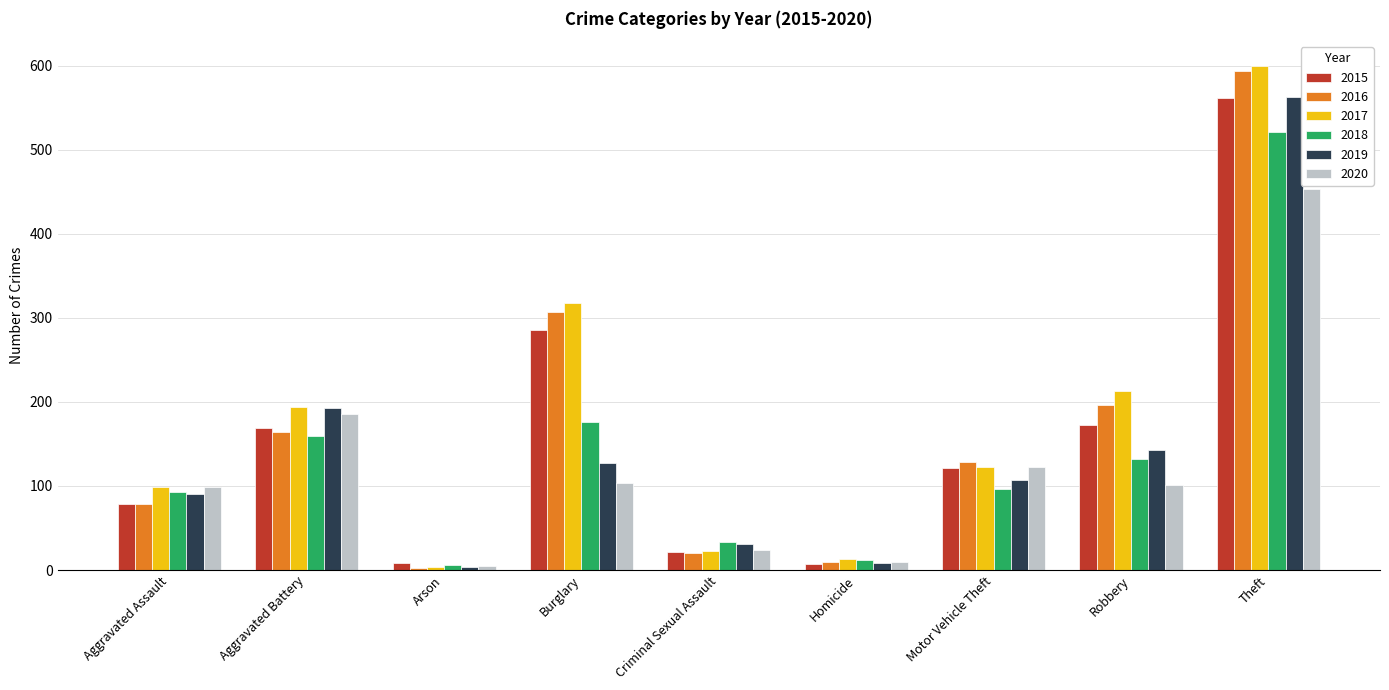

What is the spread (max minus min) of values at Aggravated Battery?

34